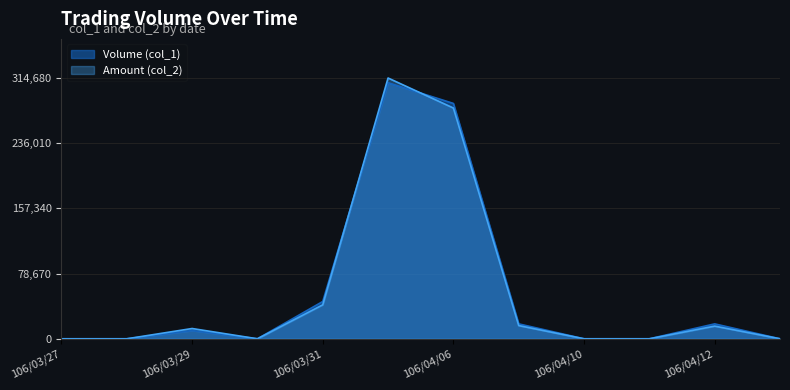

The value of Amount (col_2) at 106/03/27 is -103608. True or false?

False